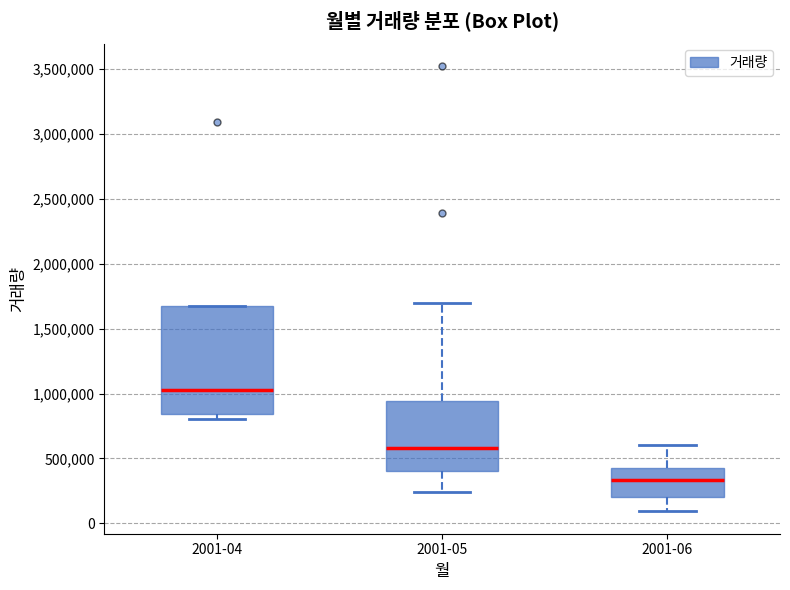

Which box is the tallest, from its lower edge to its upper edge?

2001-04